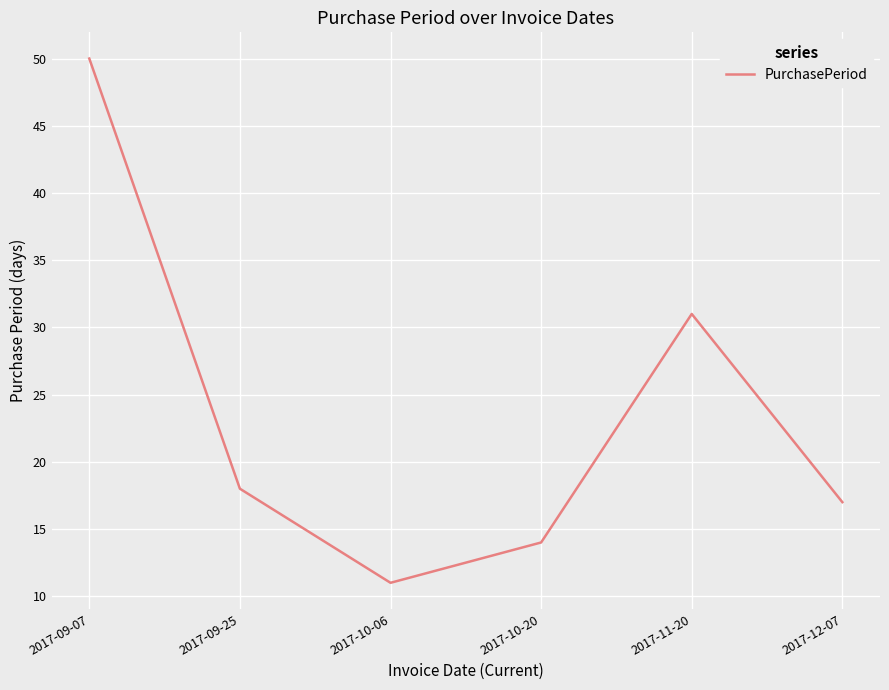

At which category does the chart reach its peak across all series?

2017-09-07